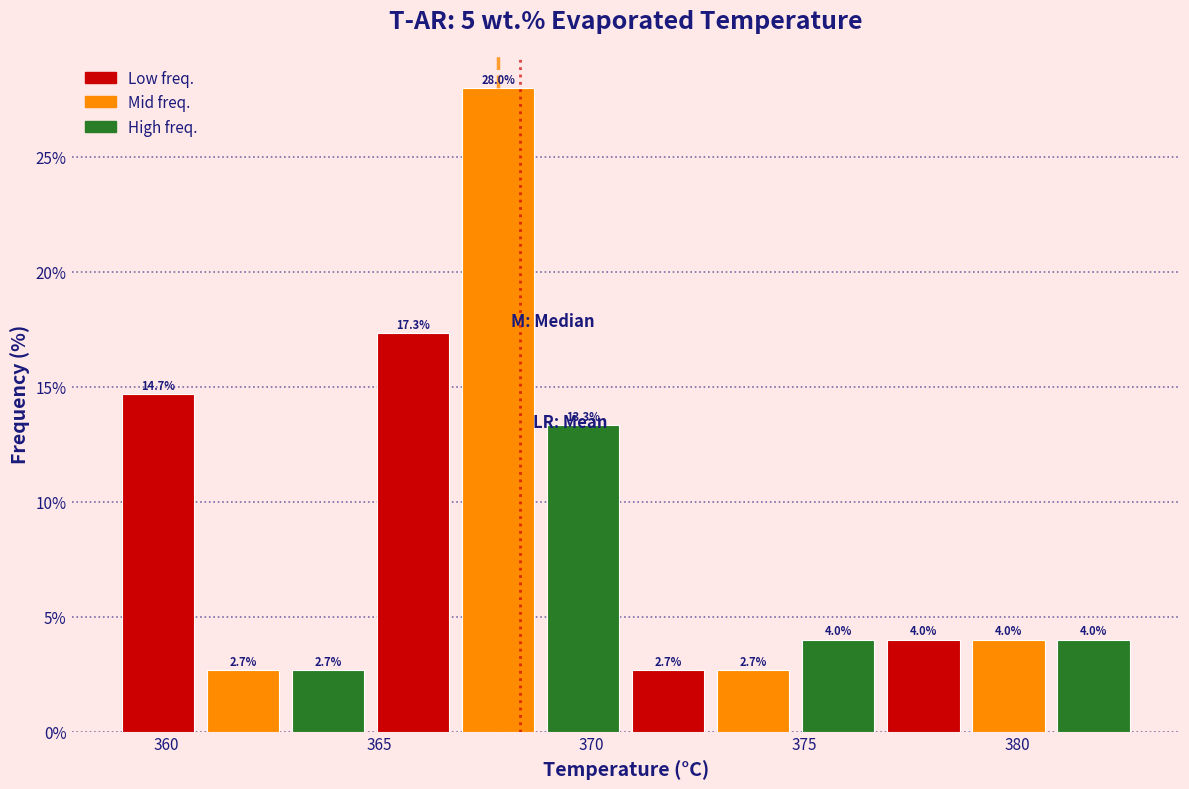

Which range on the x-axis has the tallest bar?

366.8 to 368.8